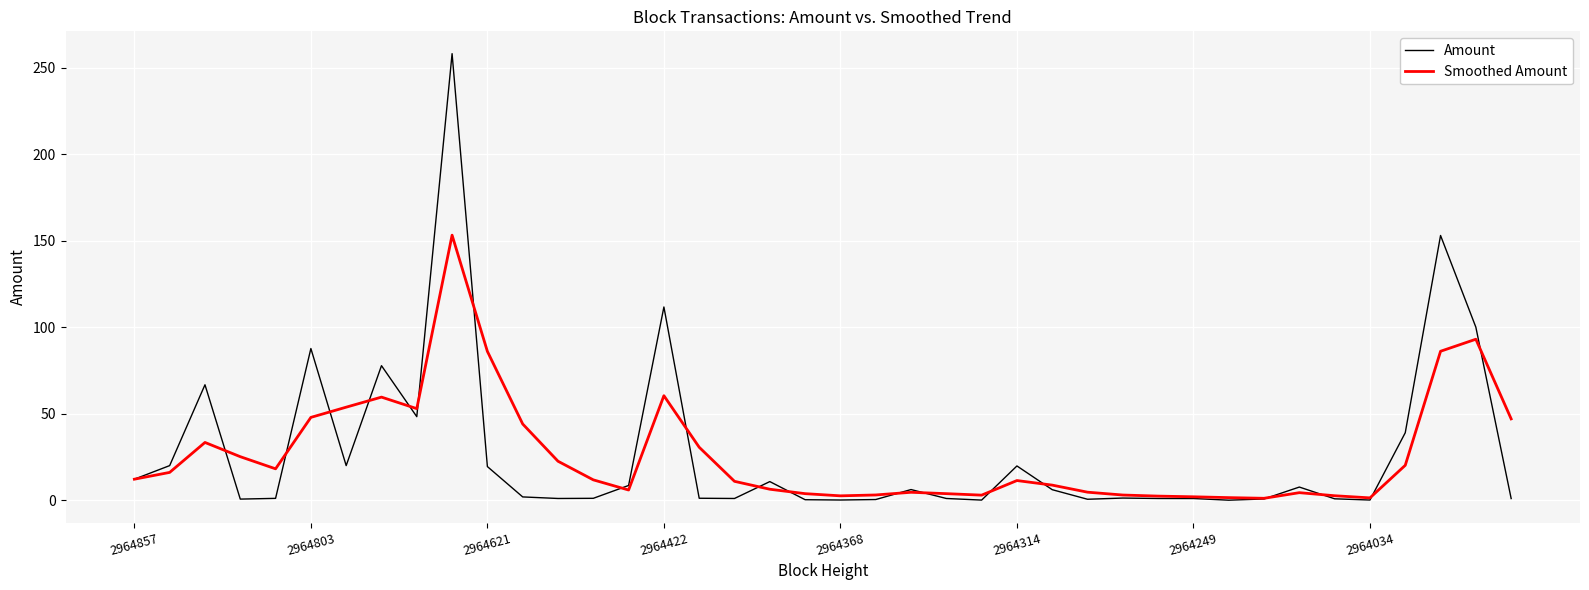

Which series has the largest range (max minus min)?

Amount